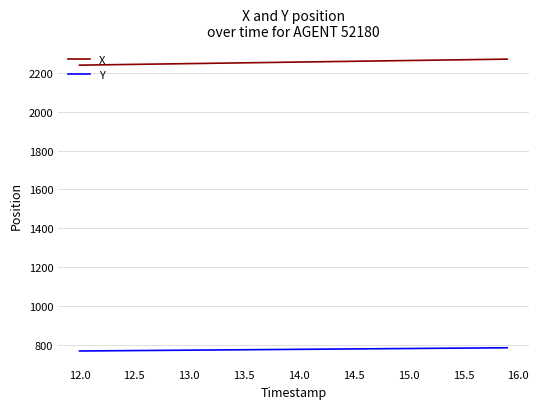

What is the minimum value shown in the chart?

767.3